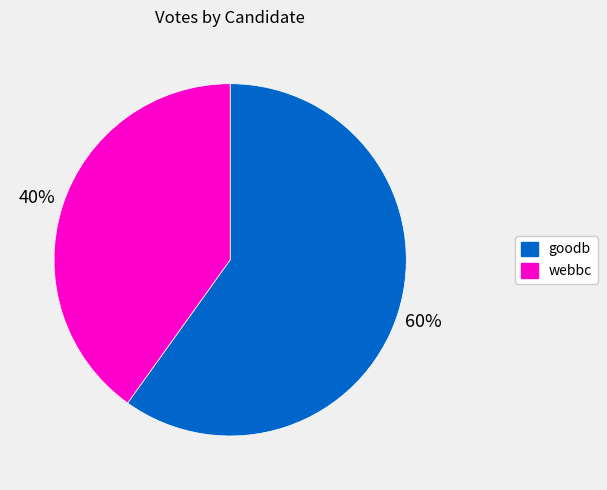

Combined, do goodb and webbc account for over 50%?

Yes